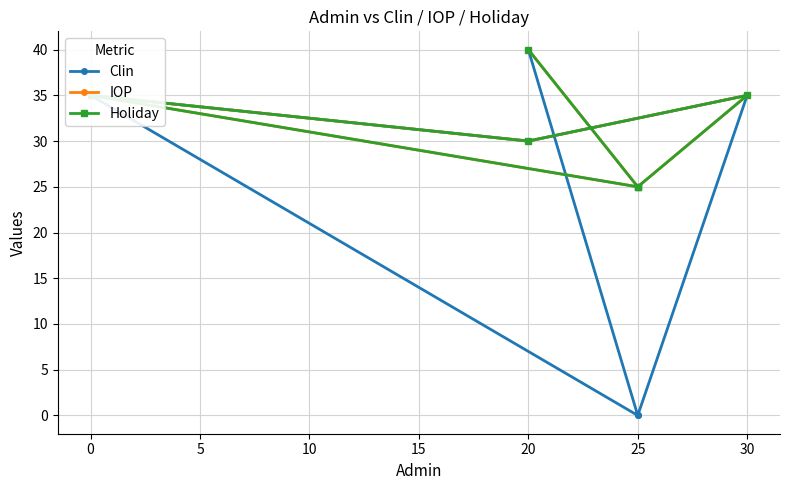

Which series changed the most between 0 and 20?

Clin